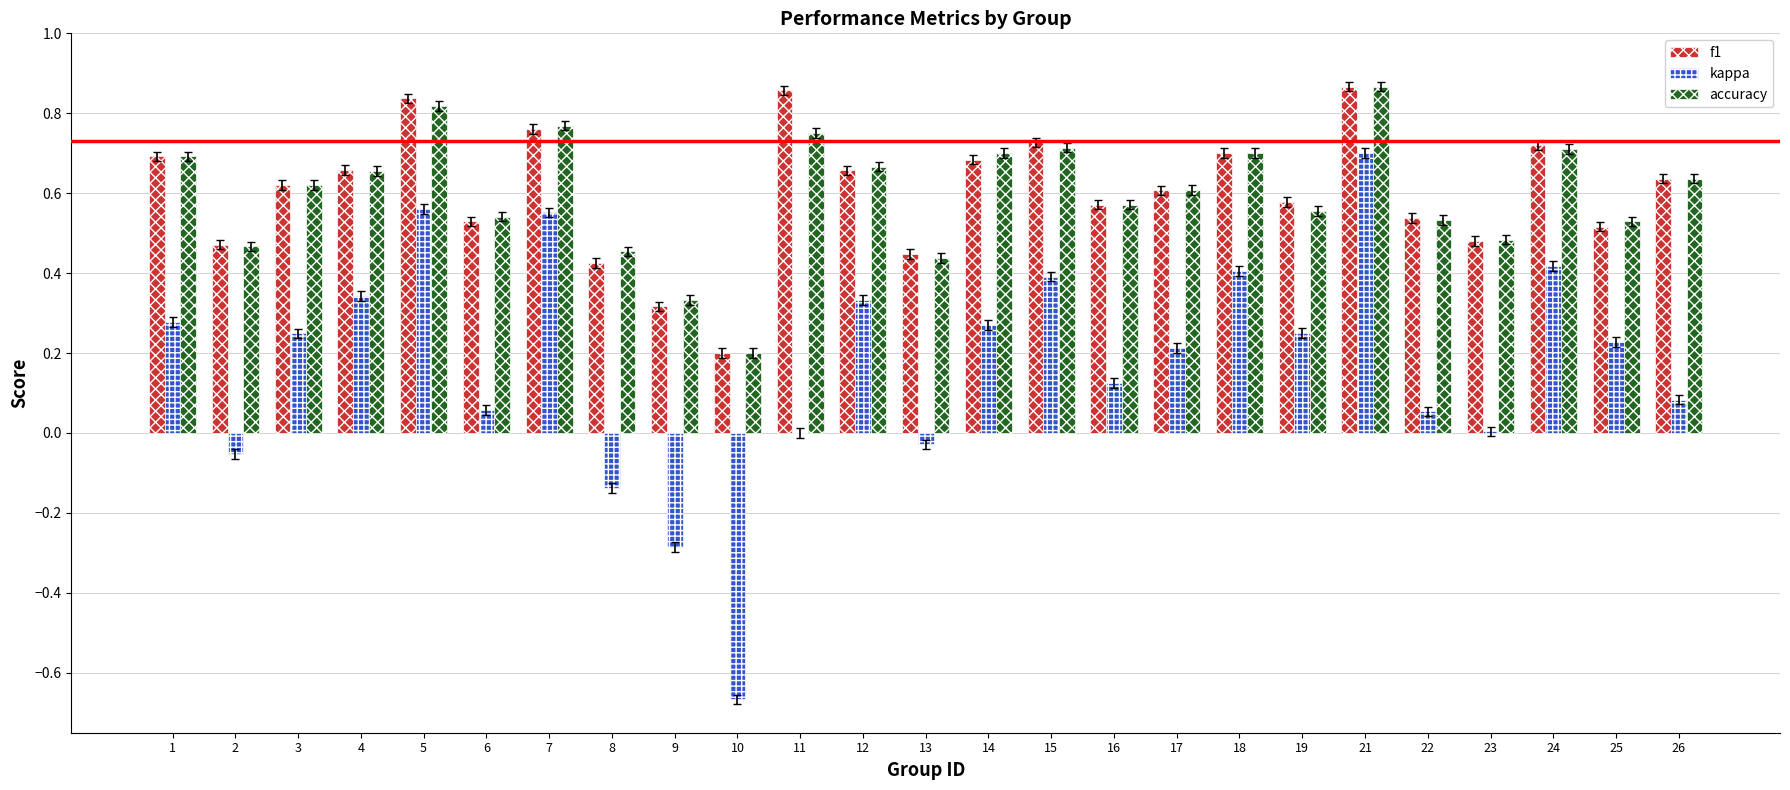

What are all the series names shown in the legend?

f1, kappa, accuracy